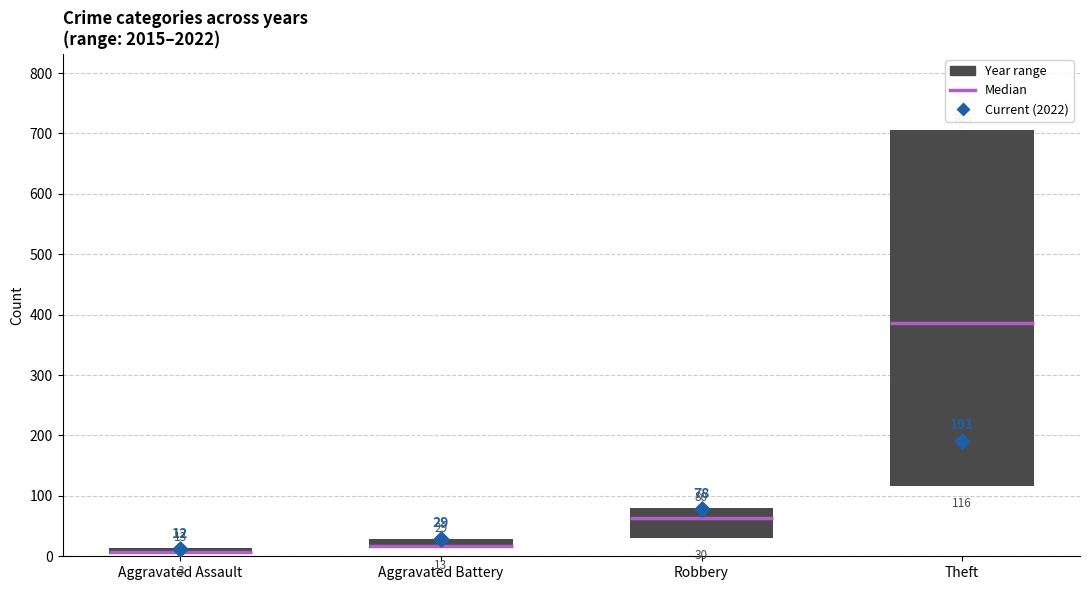

What is the change in value from Aggravated Assault to Theft?

+179